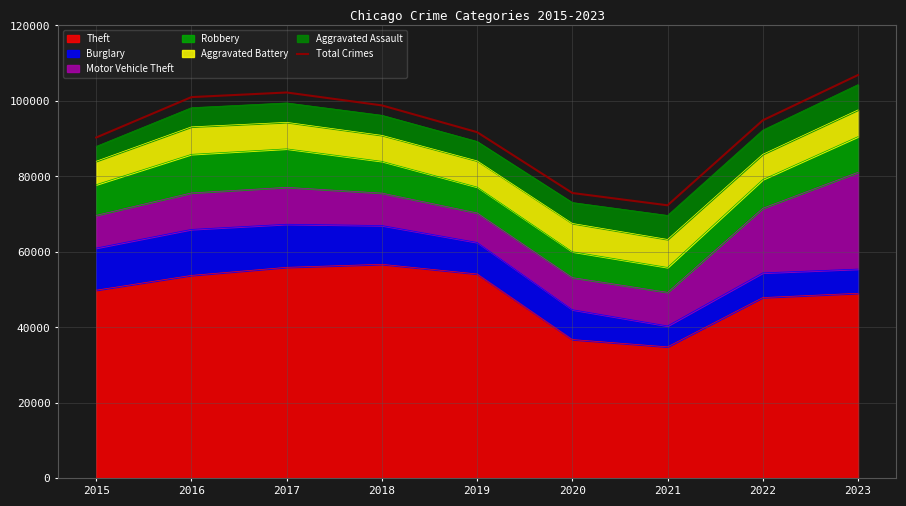

What is the smallest value displayed?

72347